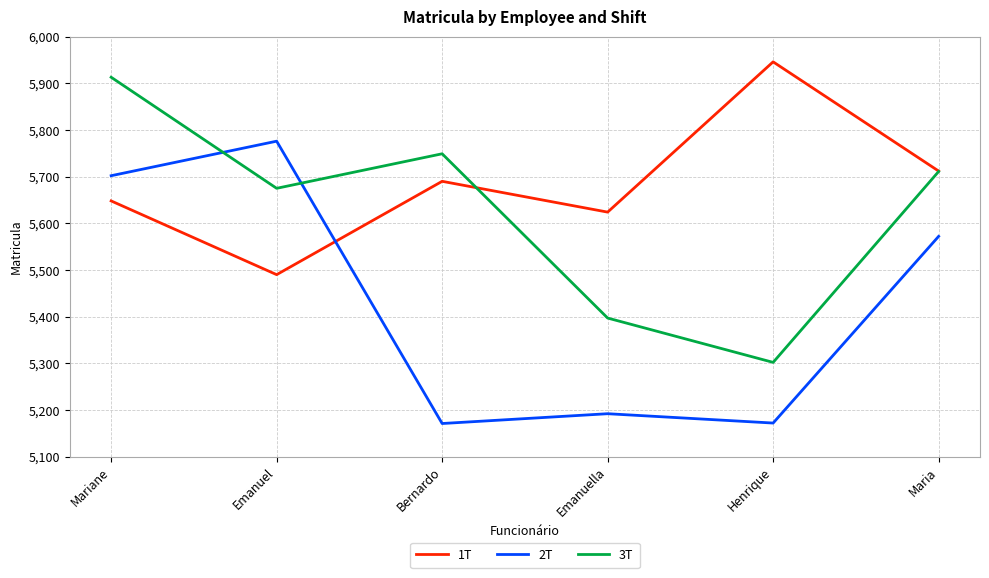

In 1T, how many points are higher than both neighbors (excluding endpoints)?

2